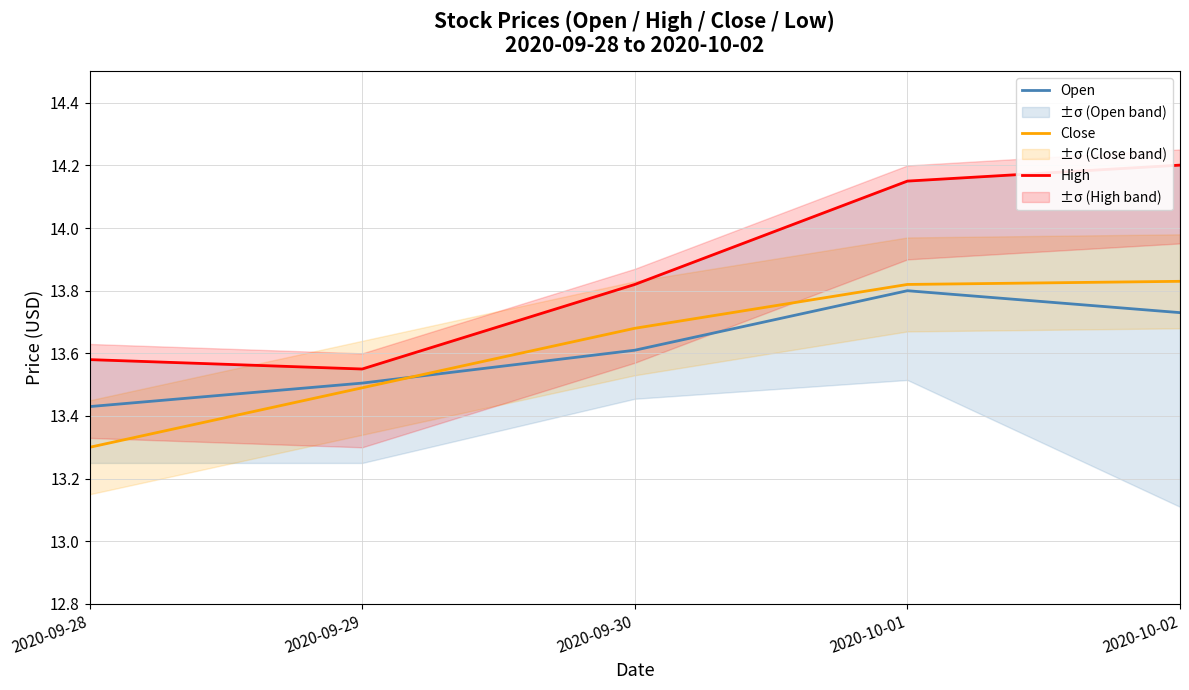

In High, how many points are lower than both neighbors (excluding endpoints)?

1